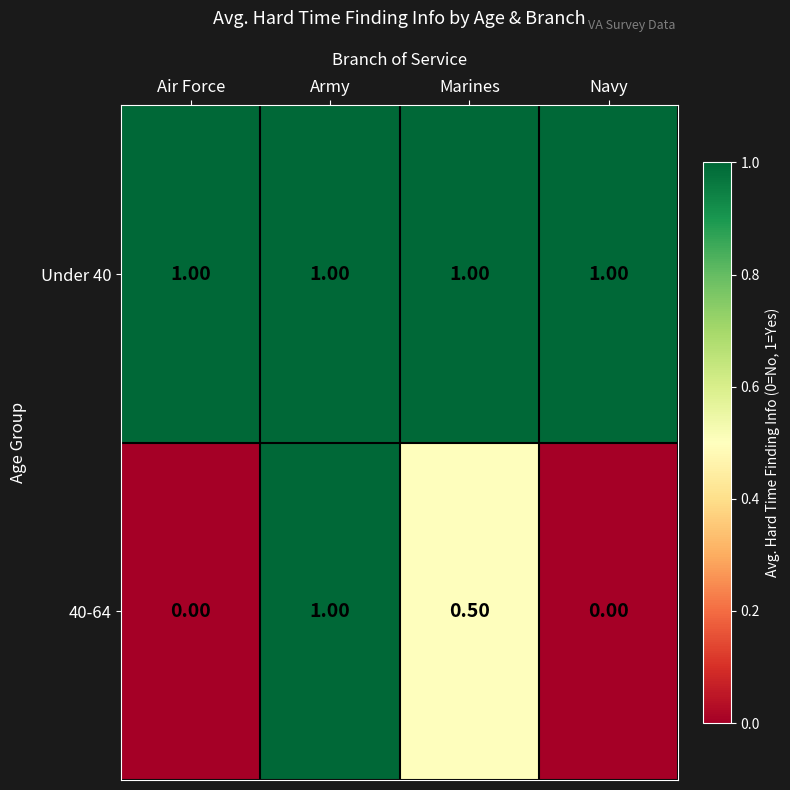

What is the difference between the highest and lowest values at Air Force?

1.0